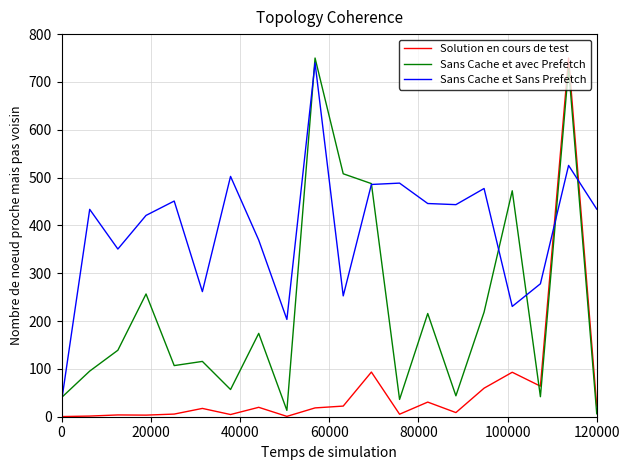

What is the maximum value for Sans Cache et Sans Prefetch?

739.7